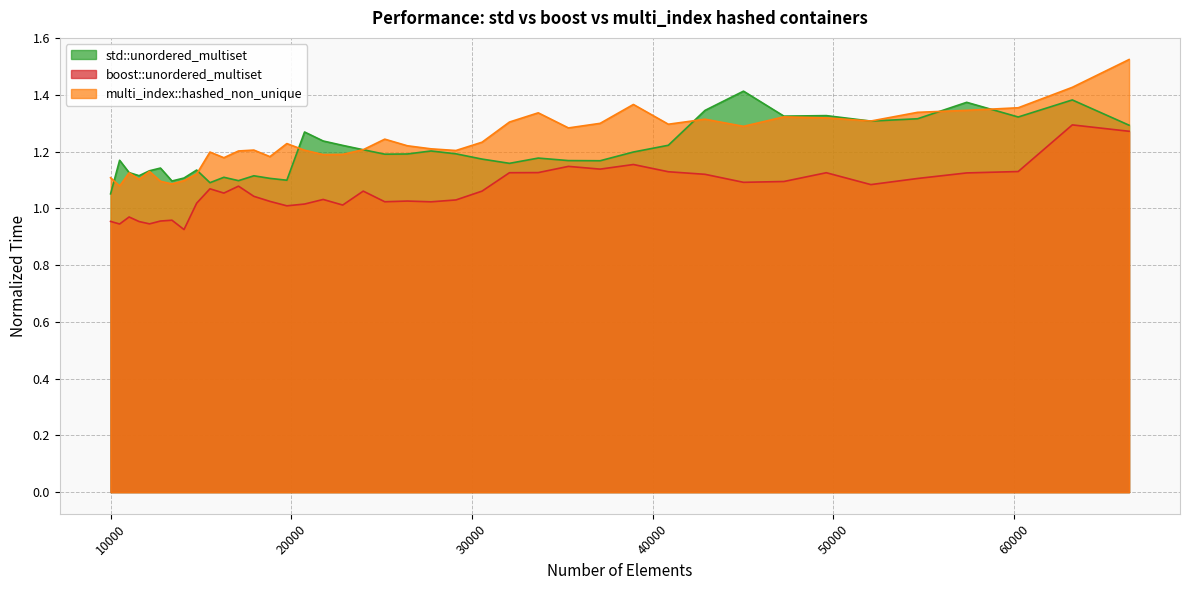

The value of std::unordered_multiset at 47258 is 1.3. True or false?

True